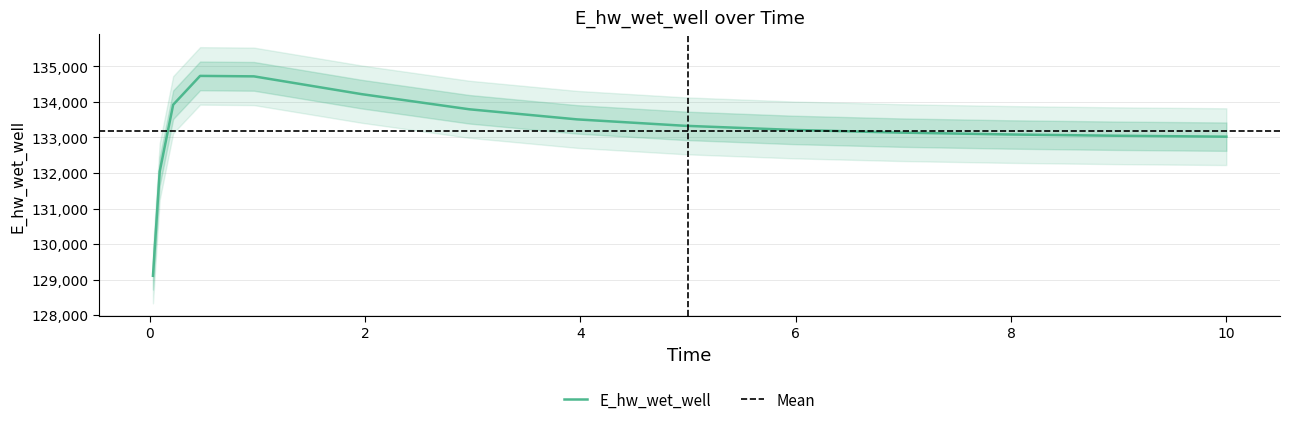

Where does the data first go above 133210?

0.21875